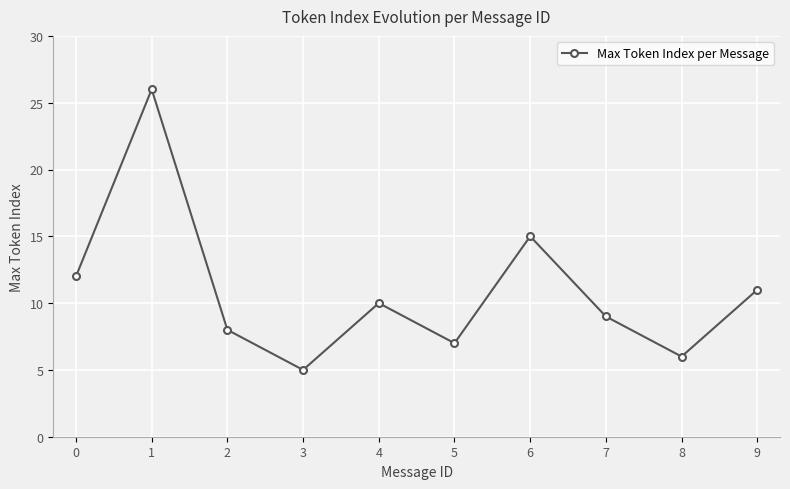

Reading right to left, extract all data points from this chart.

11	6	9	15	7	10	5	8	26	12